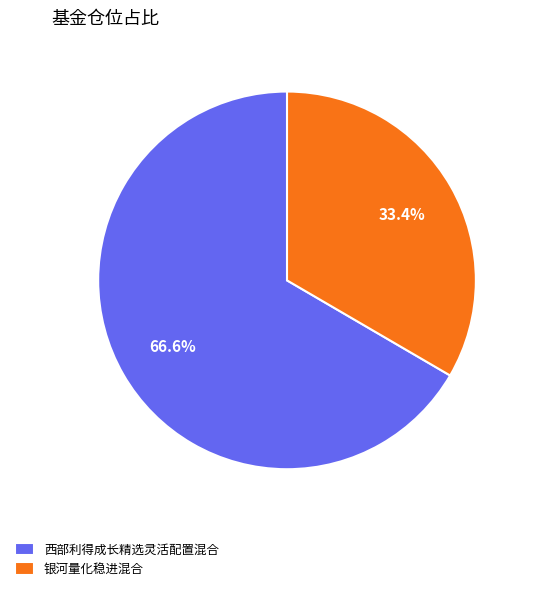

To the nearest percent, what is the average slice percentage?

50%